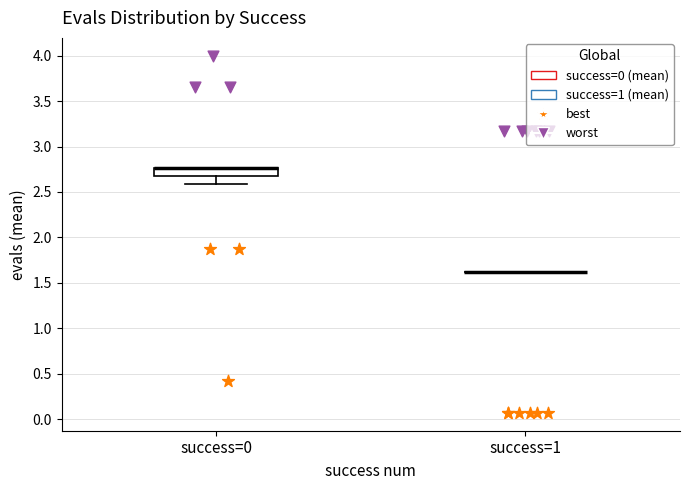

Reading left to right, read every box against the y-axis: the position of its median line, the range the box covers, and the ends of its whiskers. The values are not printed on the chart, so give them approximately, as read against the axis.

success=0: median 2.75 (drawn on the box's upper edge), box 2.65 to 2.75, whiskers 2.60 to 2.75
success=1: box collapsed to a line at 1.60, whiskers 1.60 to 1.60